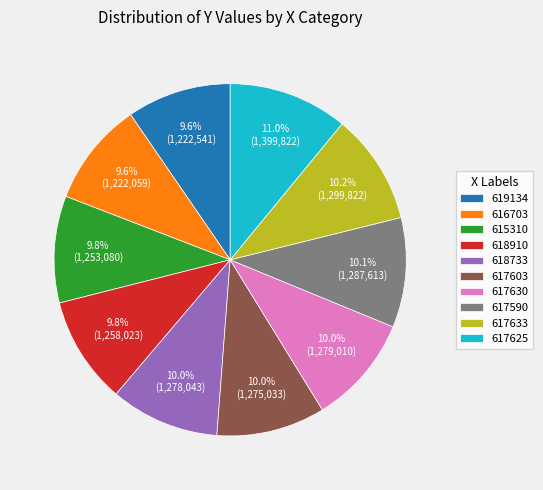

Is there a majority slice in this chart?

No